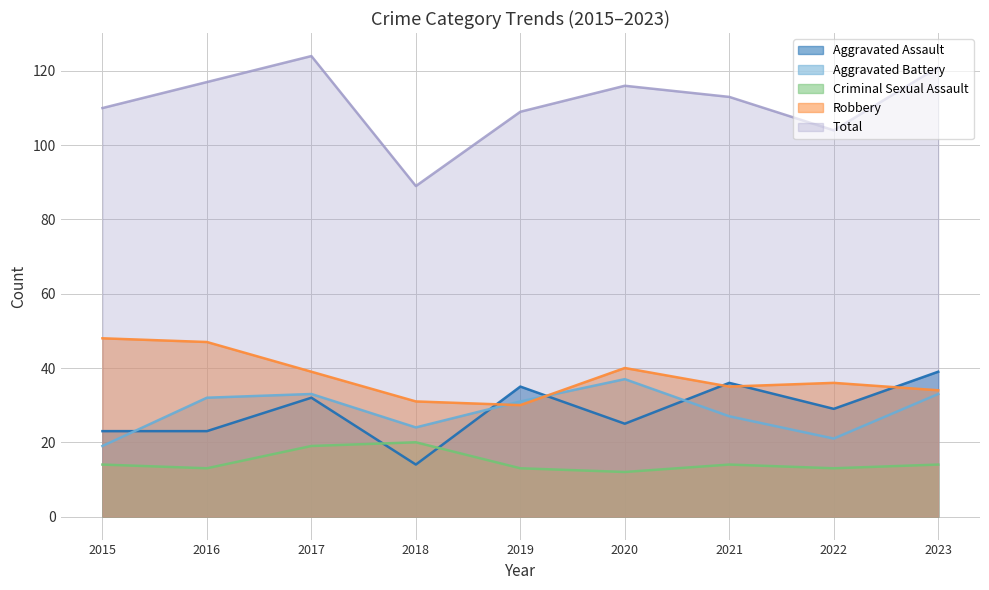

What is the value of the Aggravated Assault point at the 3rd from the left?

32